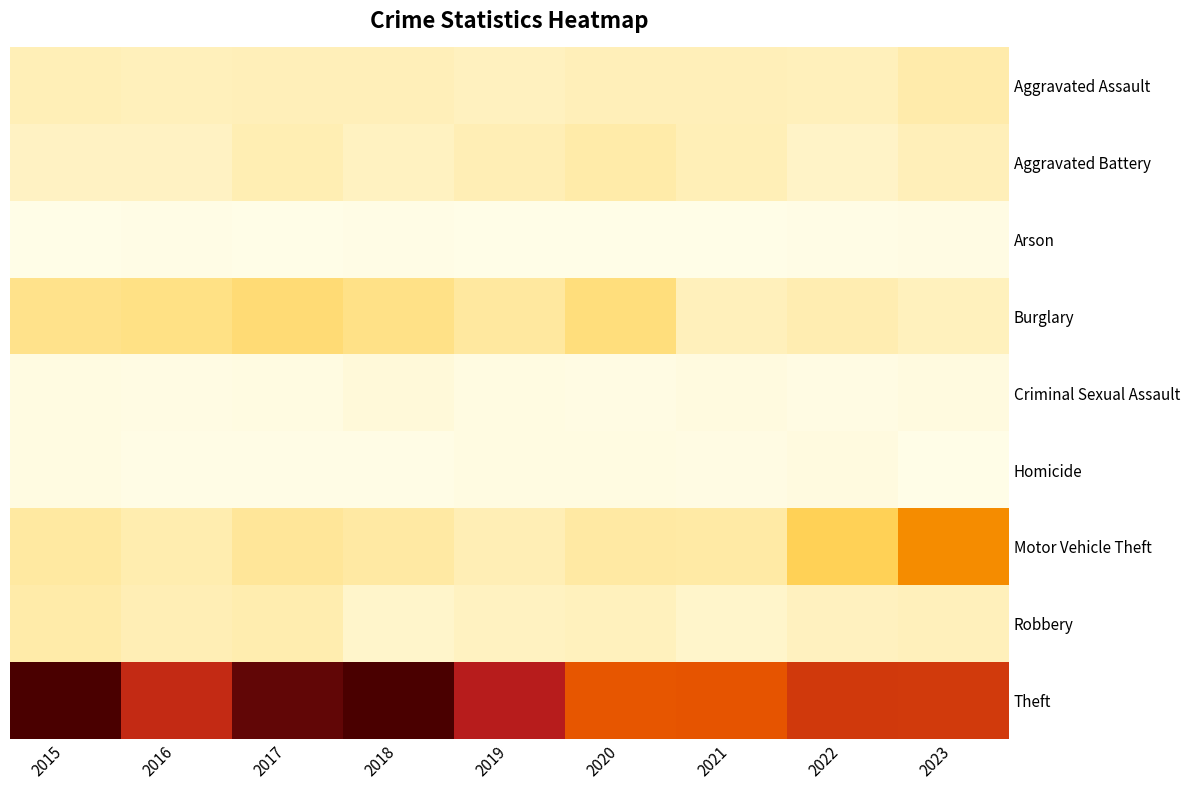

Which has a higher value, 2023 or 2016?

2023